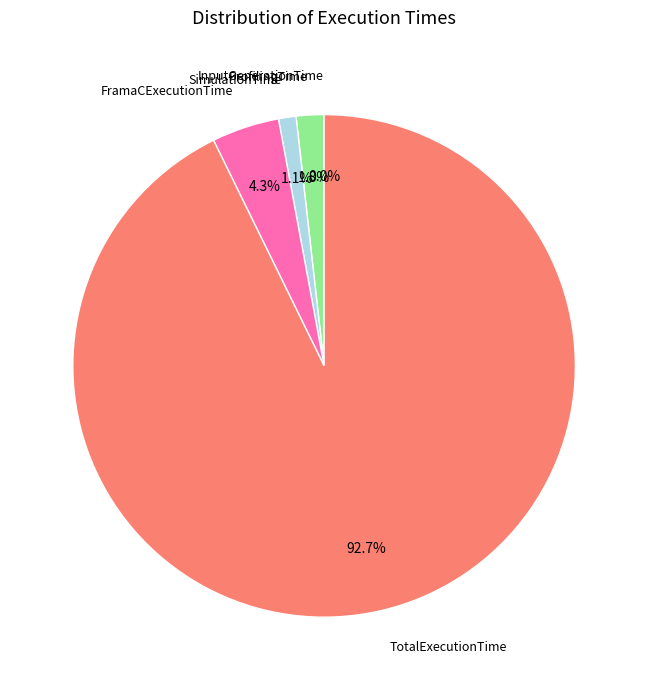

Is the sum of ProfilingTime and TotalExecutionTime greater than half?

Yes